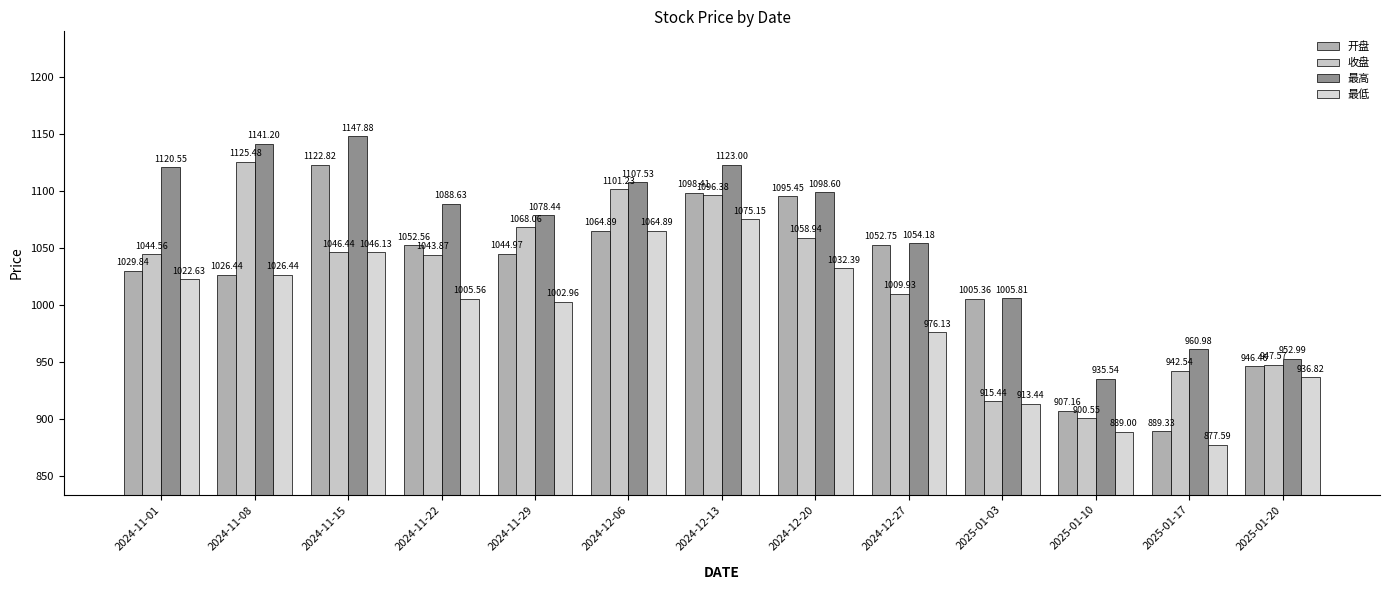

What is the value of the 开盘 bar at the 10th from the left?

1005.4